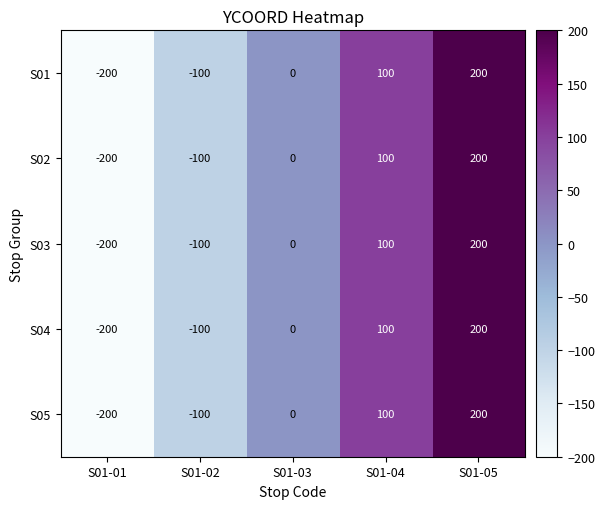

What is the total value across all series at S01-01?

-1000